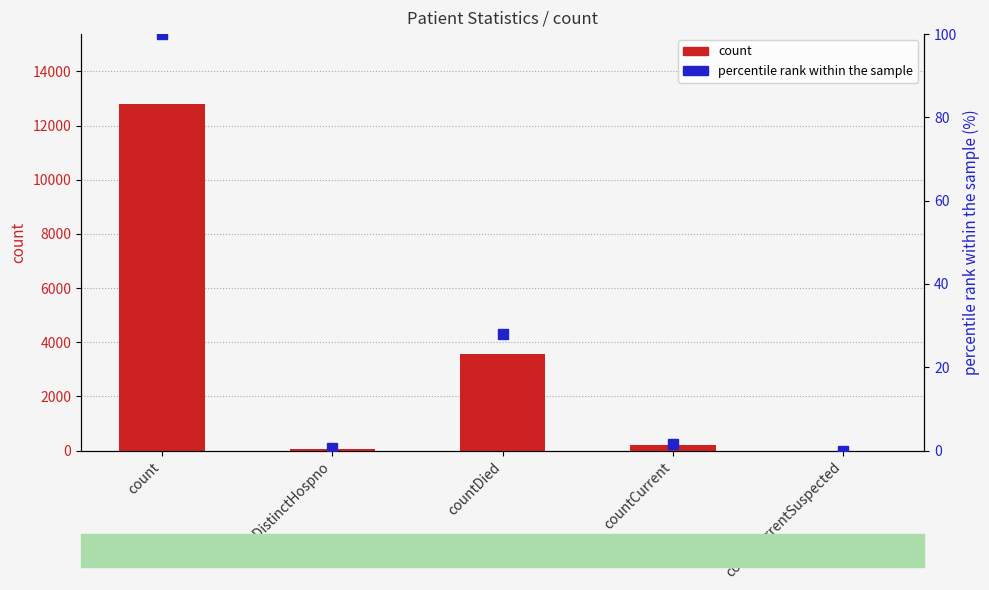

Which series has the largest range (max minus min)?

count